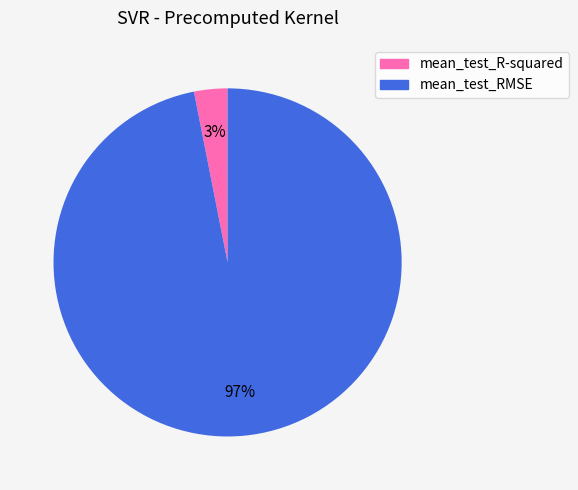

Is it true that mean_test_RMSE is 97% of the pie?

True